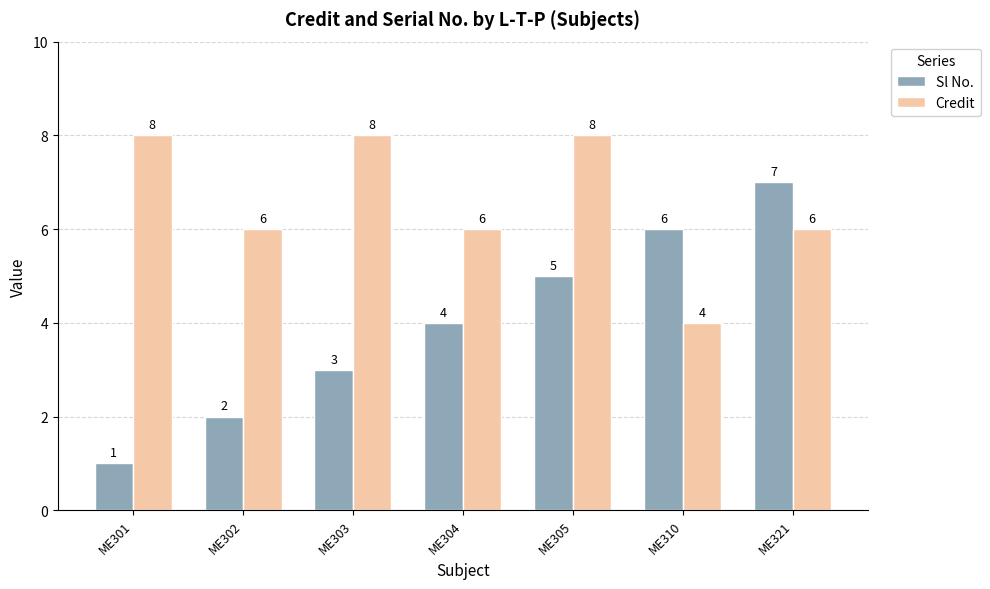

What is the minimum value shown in the chart?

1